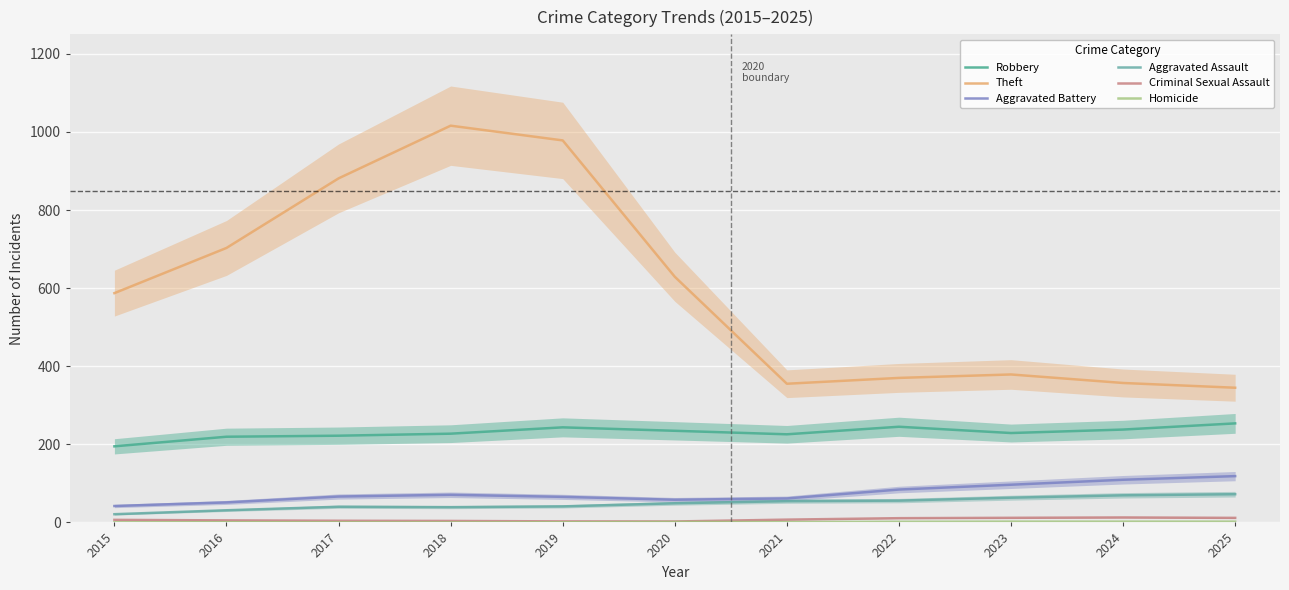

How many lines are shown in the chart?

6